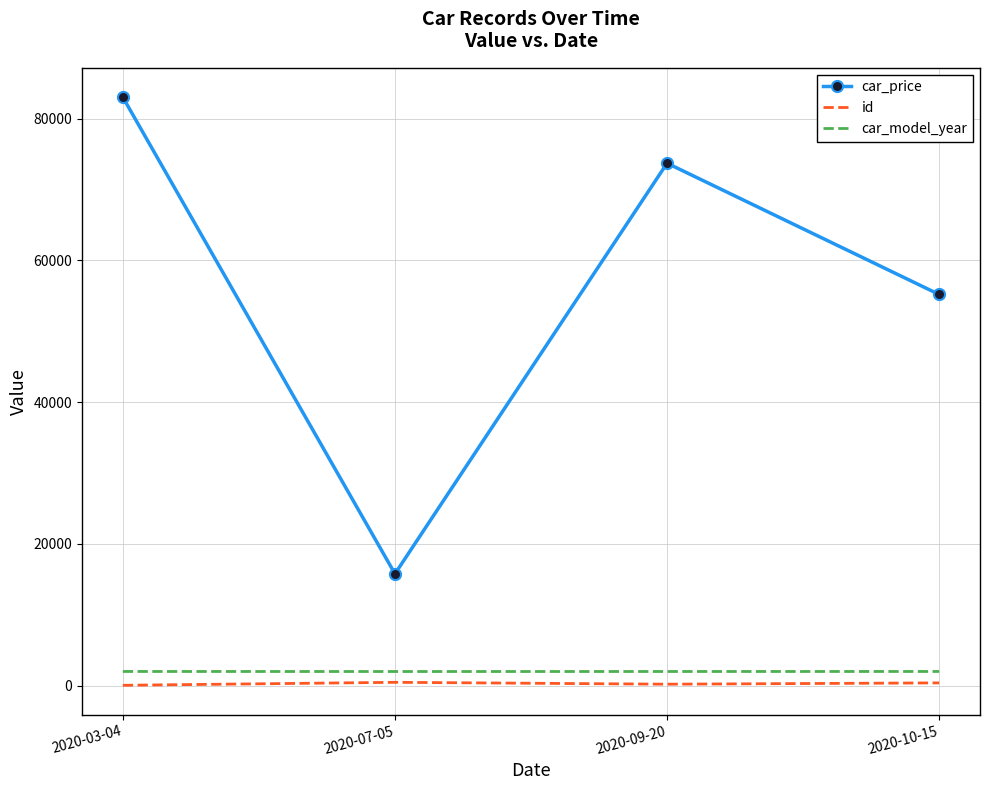

The car_price series shows 23310.0 at 2020-10-15. True or false?

False